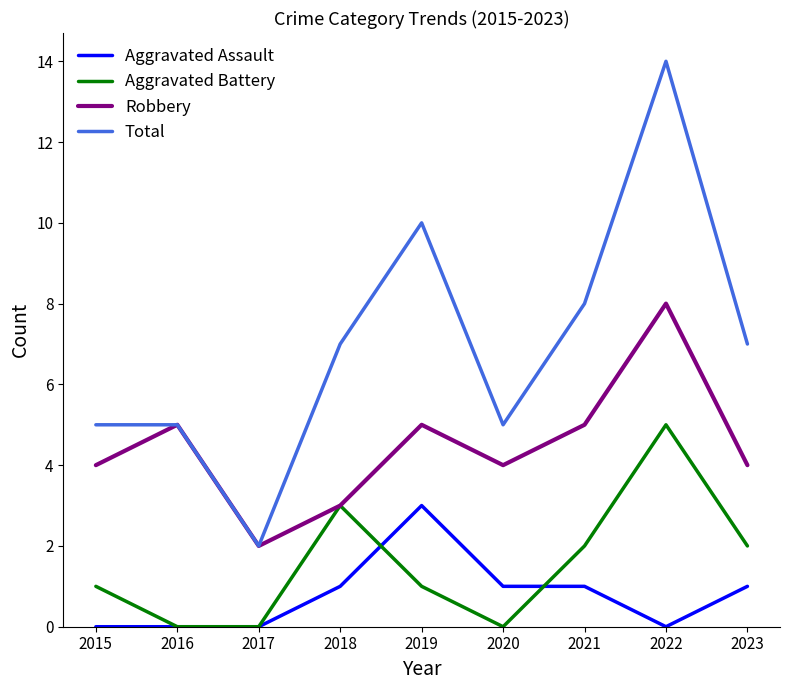

Which series has the widest spread of values?

Total